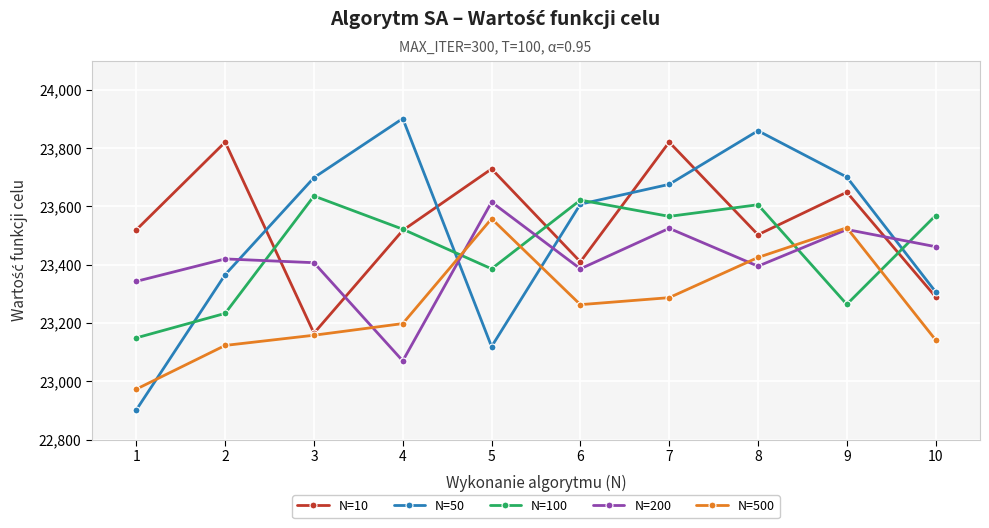

Is it true that N=200 equals 23525 at 7?

True